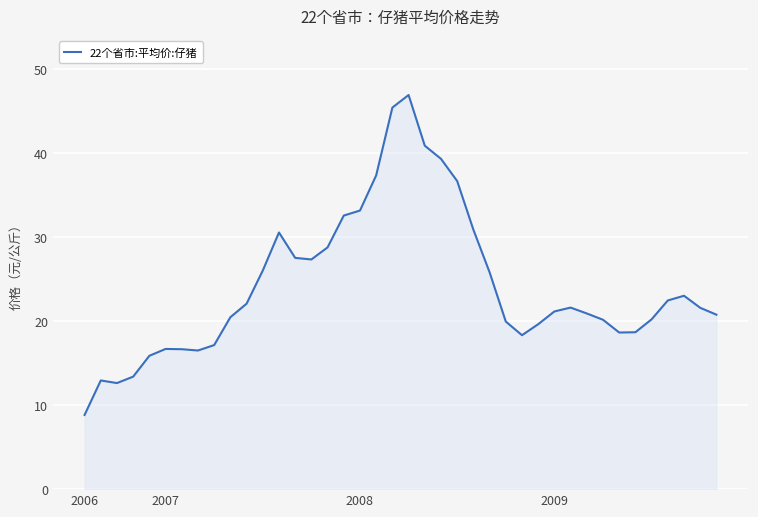

How many series are shown in this chart?

1